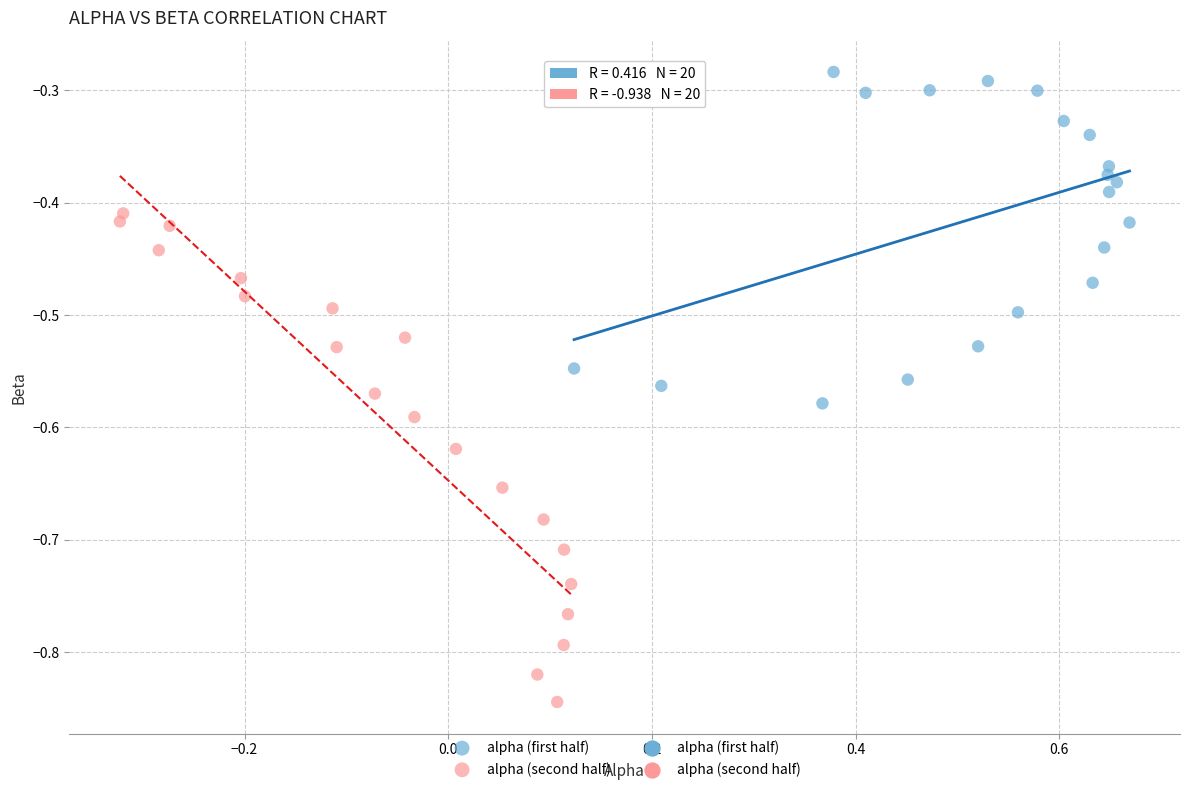

Which series reaches the minimum Y coordinate?

alpha (second half)